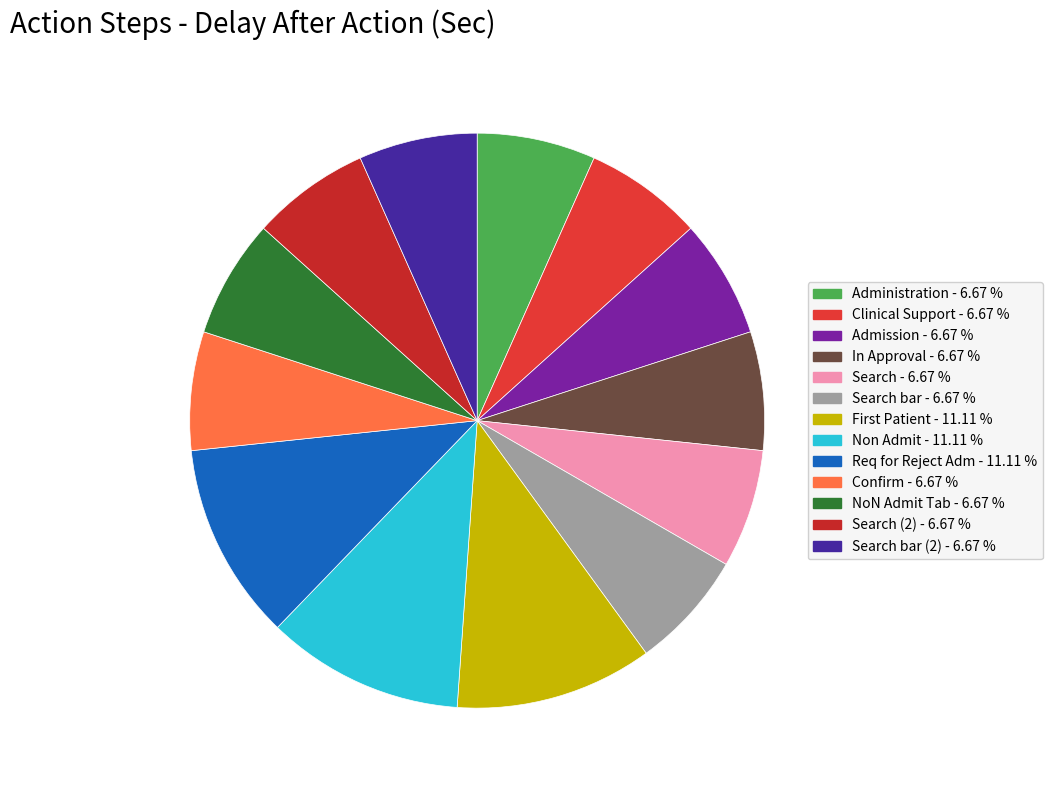

How many slices are in this pie chart?

13